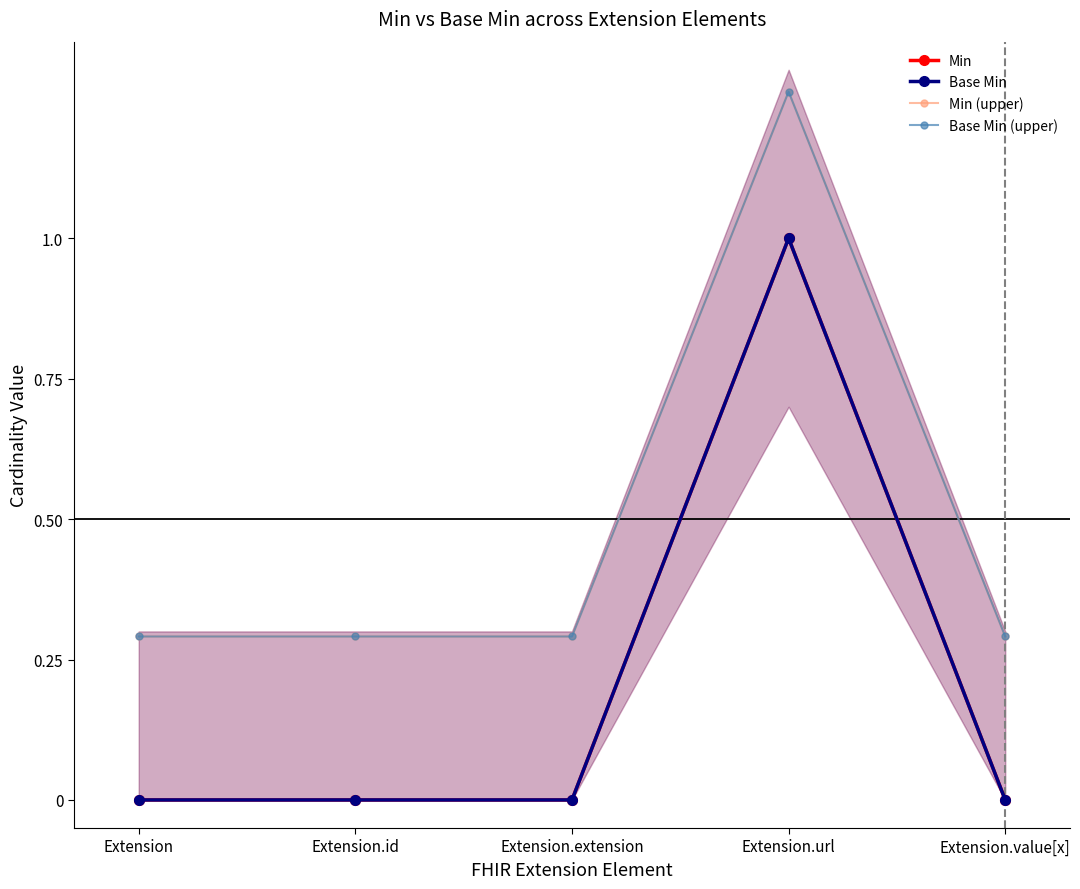

In Base Min, how many points are higher than both neighbors (excluding endpoints)?

1